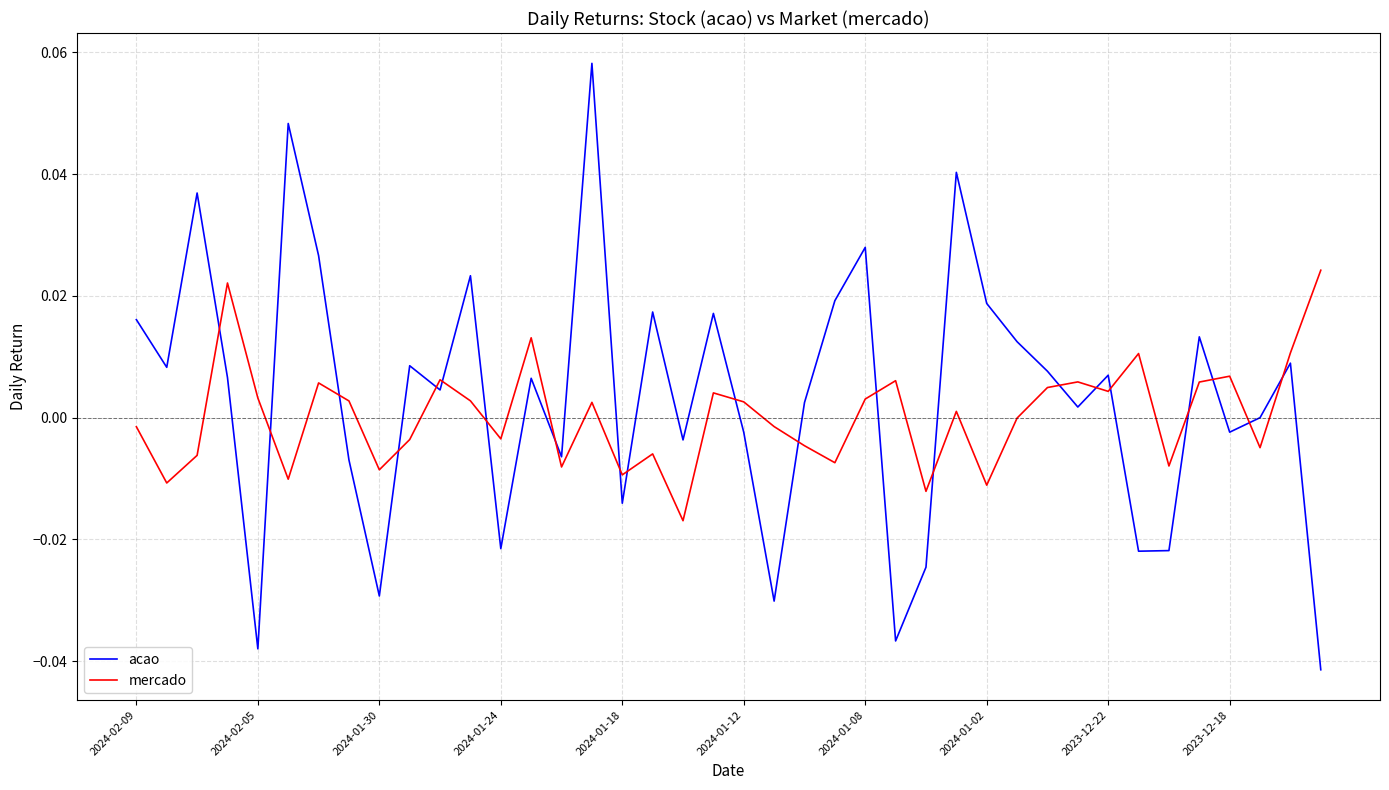

List the series in order of their peak value, lowest first.

mercado, acao